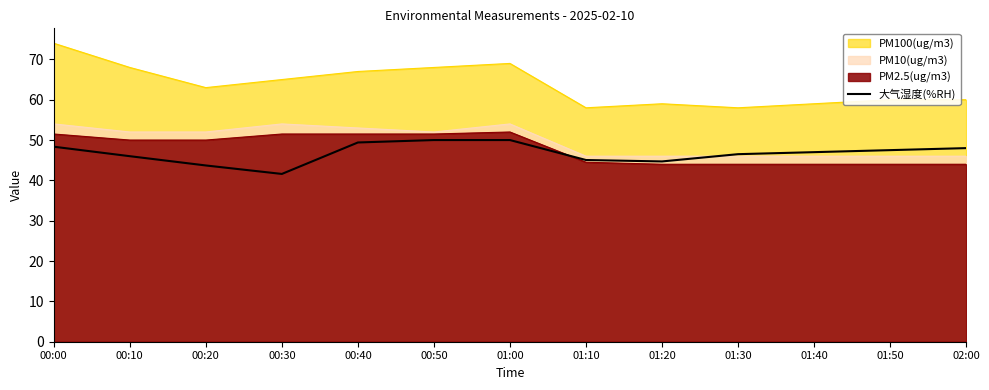

What is the greatest value displayed?

74.0